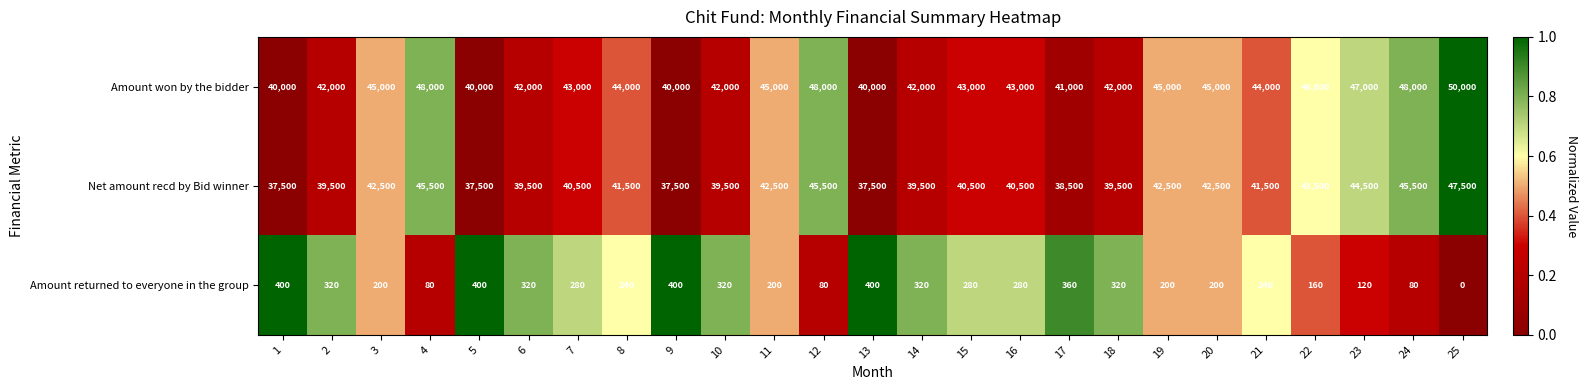

What is the average value of the Amount won by the bidder series?

43800